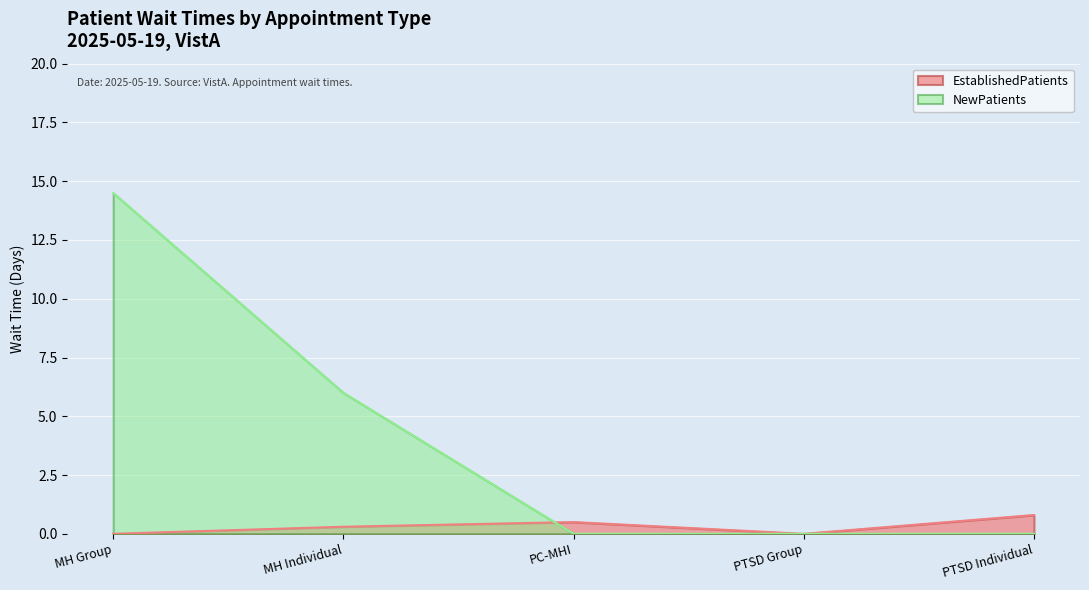

At which category does the chart reach its peak across all series?

MH Group